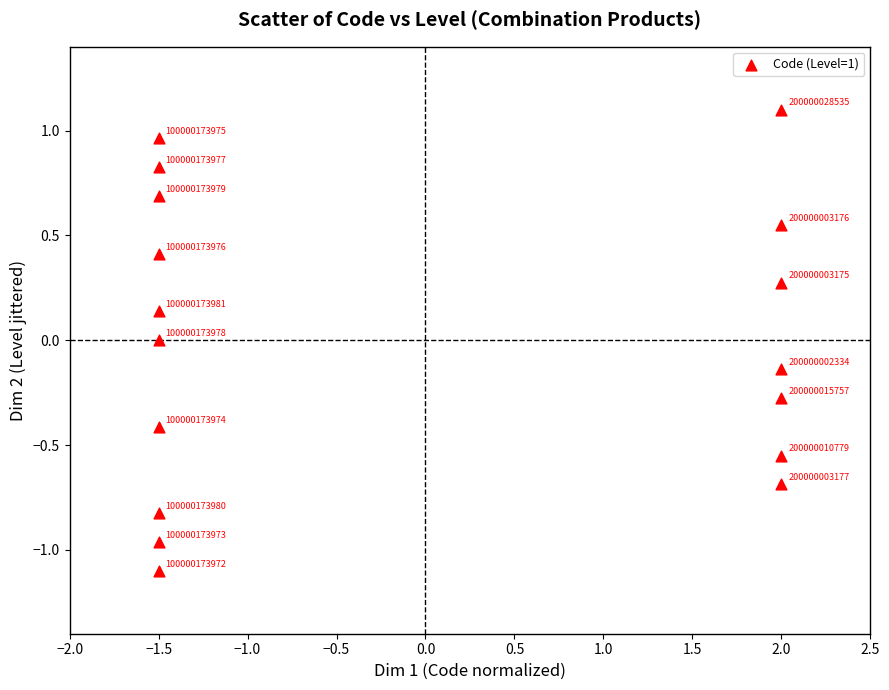

What is the range of X values (max minus min)?

3.5